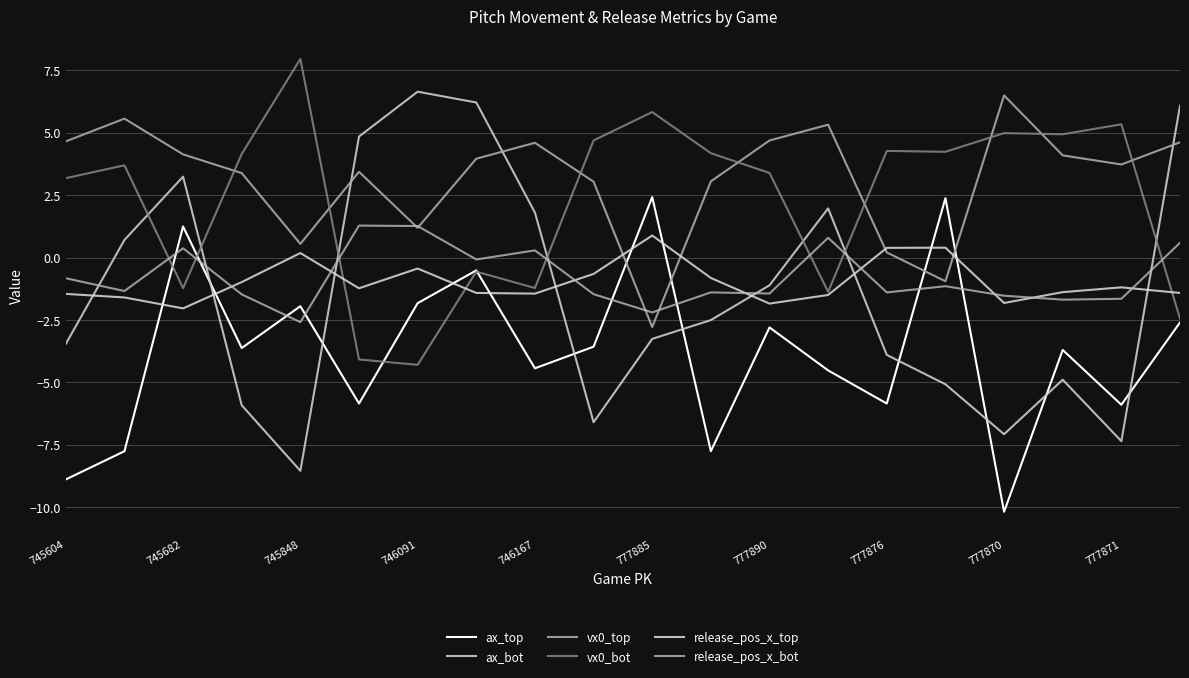

List the series in order of their peak value, lowest first.

release_pos_x_top, release_pos_x_bot, ax_top, vx0_top, ax_bot, vx0_bot